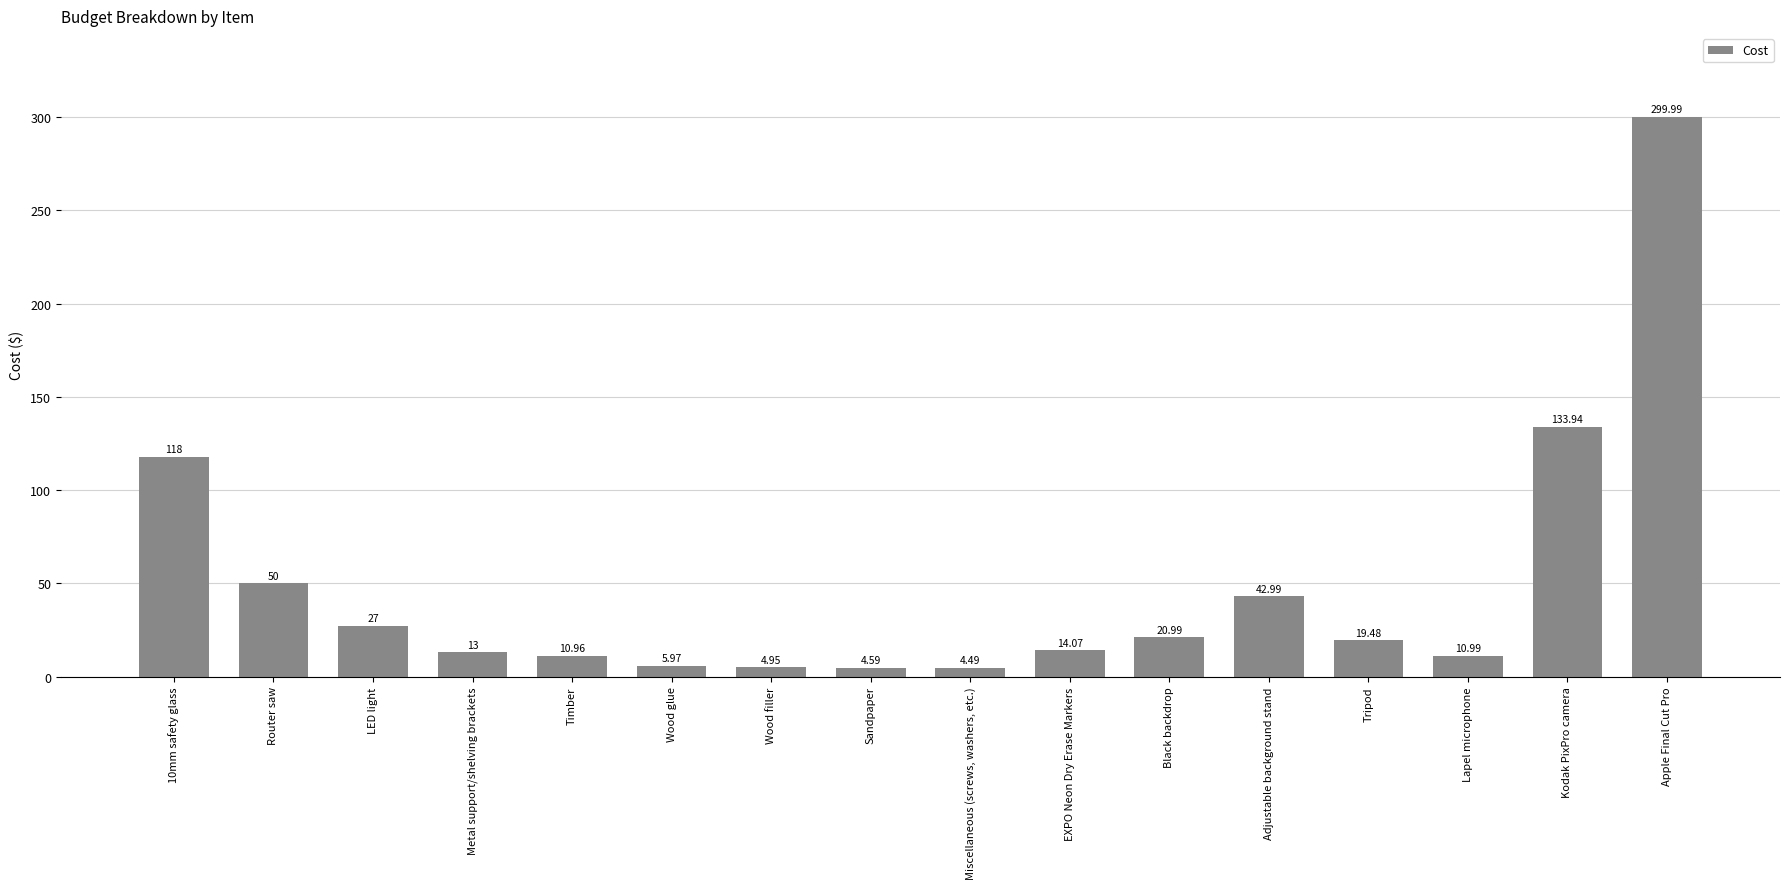

What is the sum of the values at Tripod and Miscellaneous (screws, washers, etc.)?

24.0